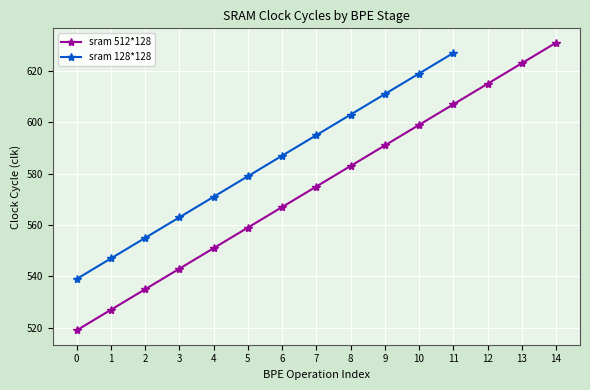

The sram 512*128 series shows 615 at 12. True or false?

True